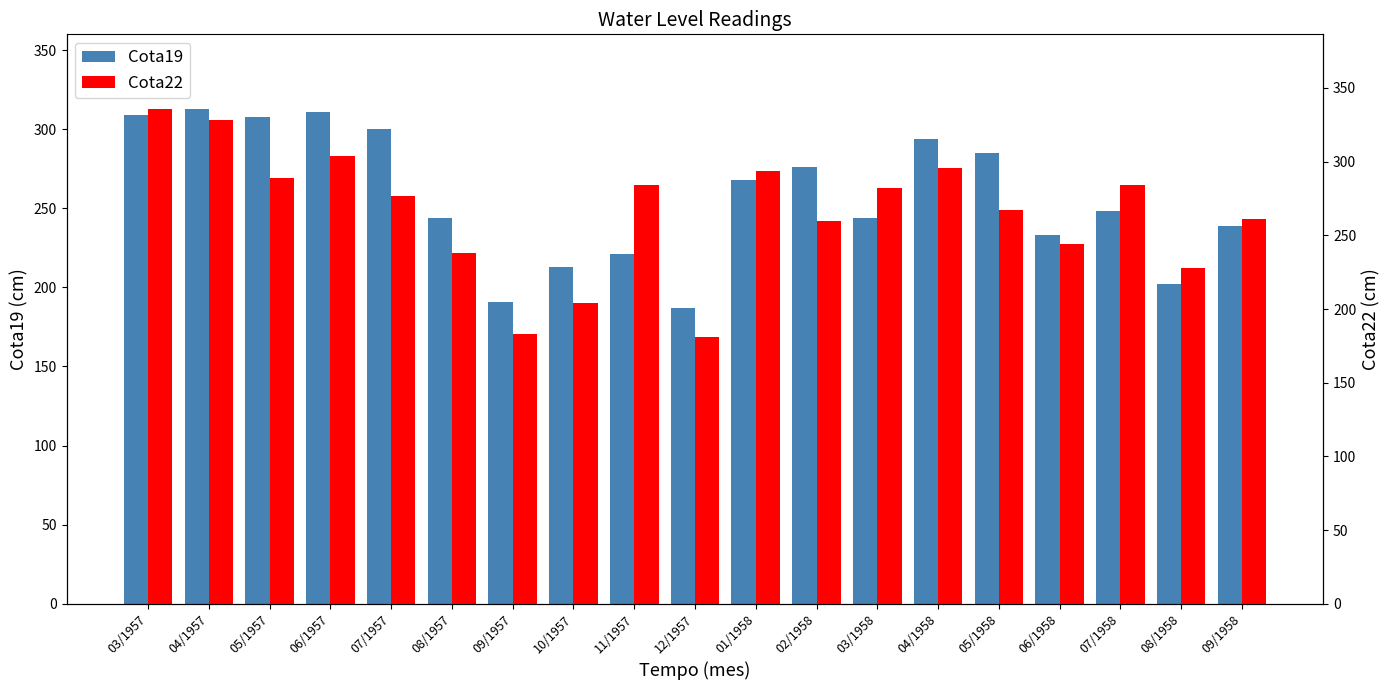

Rank the series by their average value, from lowest to highest.

Cota19, Cota22